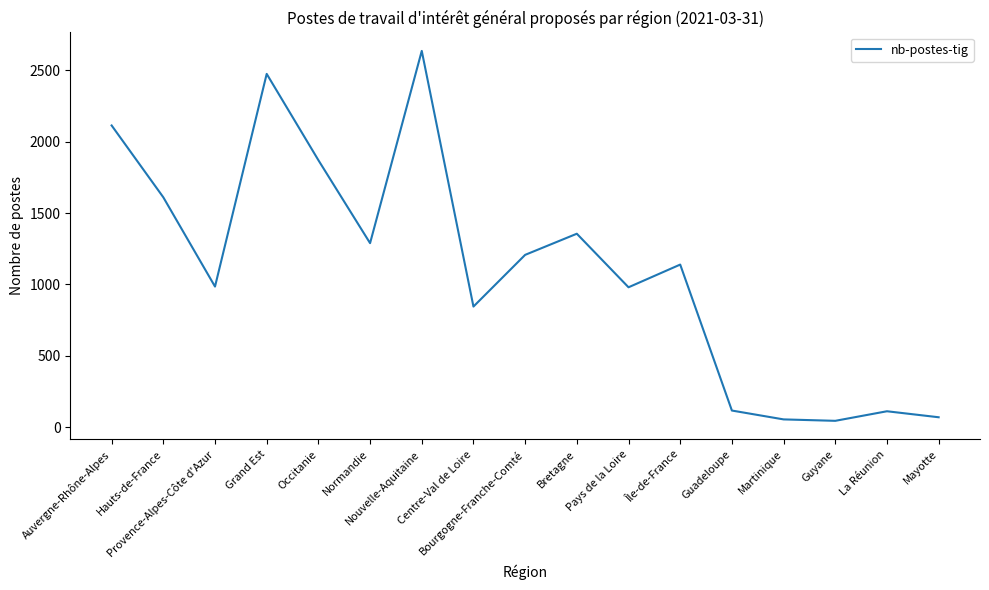

At which label is the value closest to 1340?

Bretagne